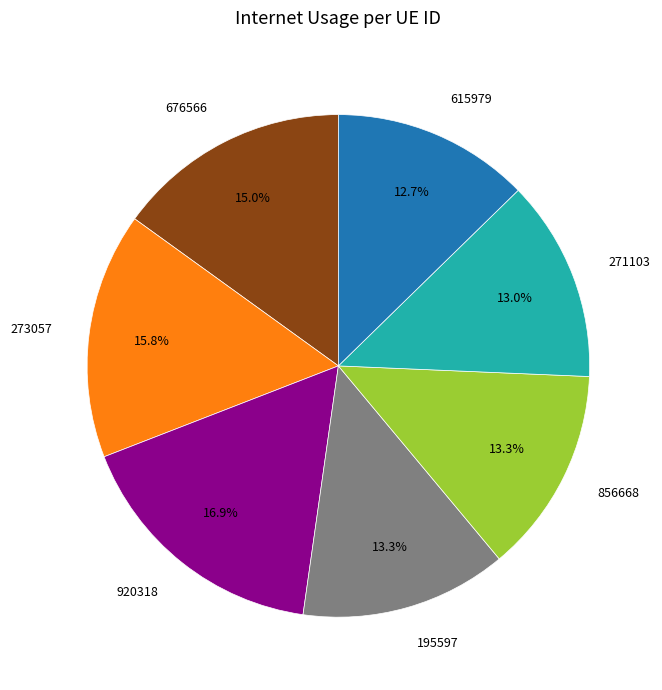

How many segments does this pie chart have?

7